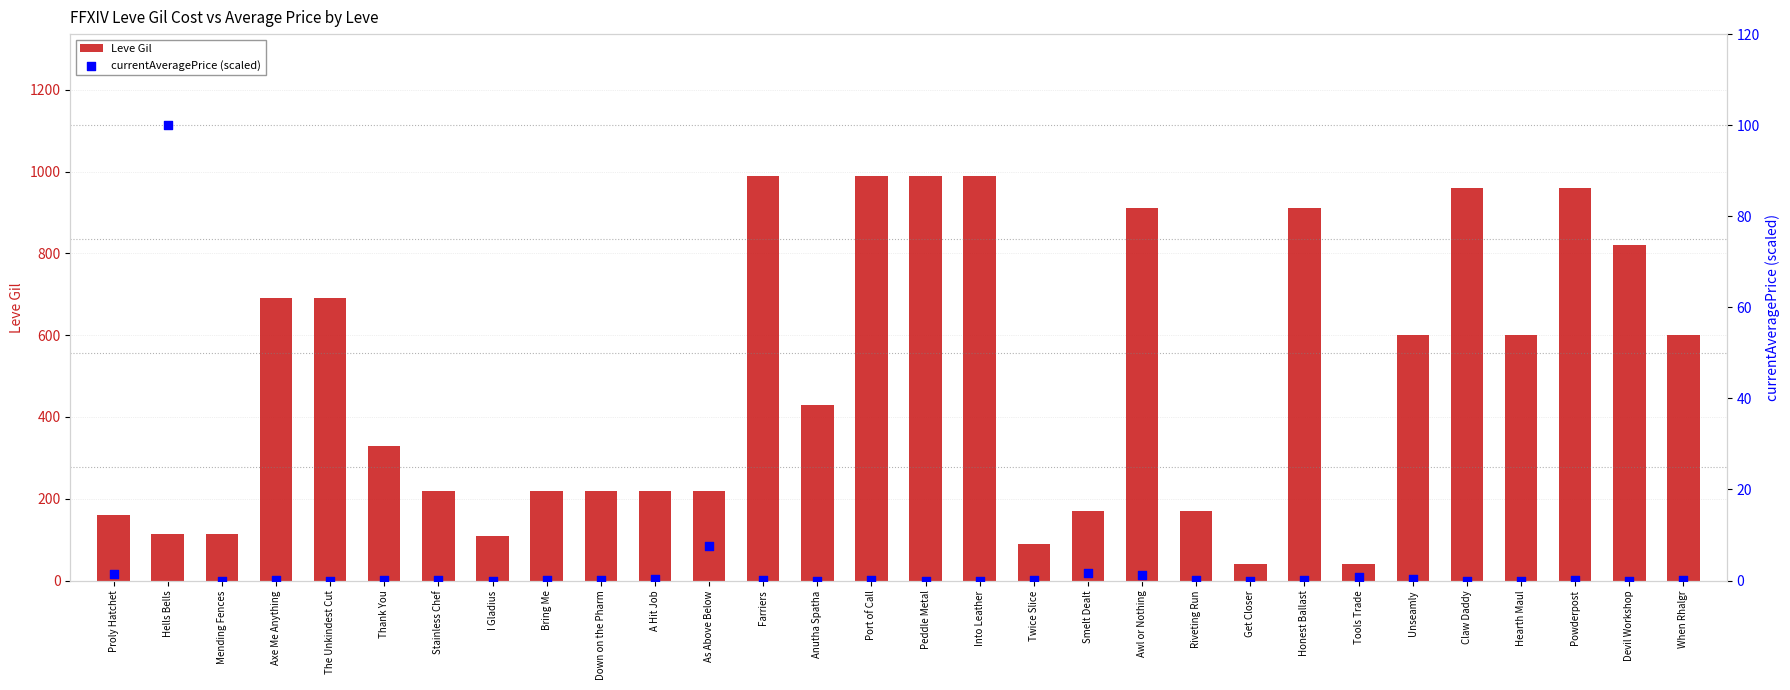

Which series reaches the minimum Y coordinate?

currentAveragePrice (scaled)